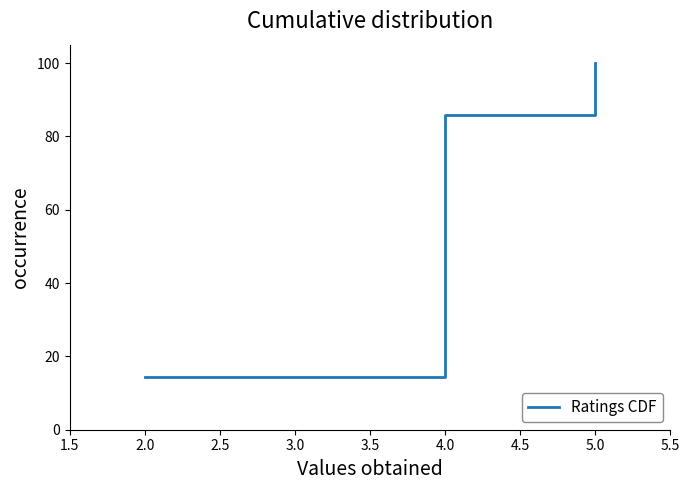

Reading left to right, transcribe all the data shown in this chart.

14.3	28.6	42.9	57.1	71.4	85.7	100.0